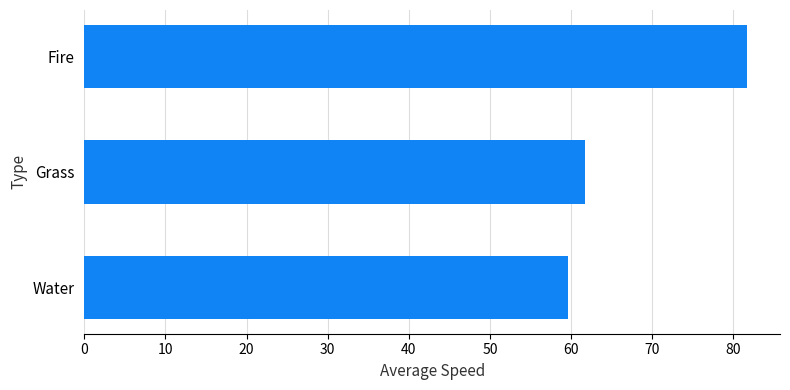

What is the average value?

67.7